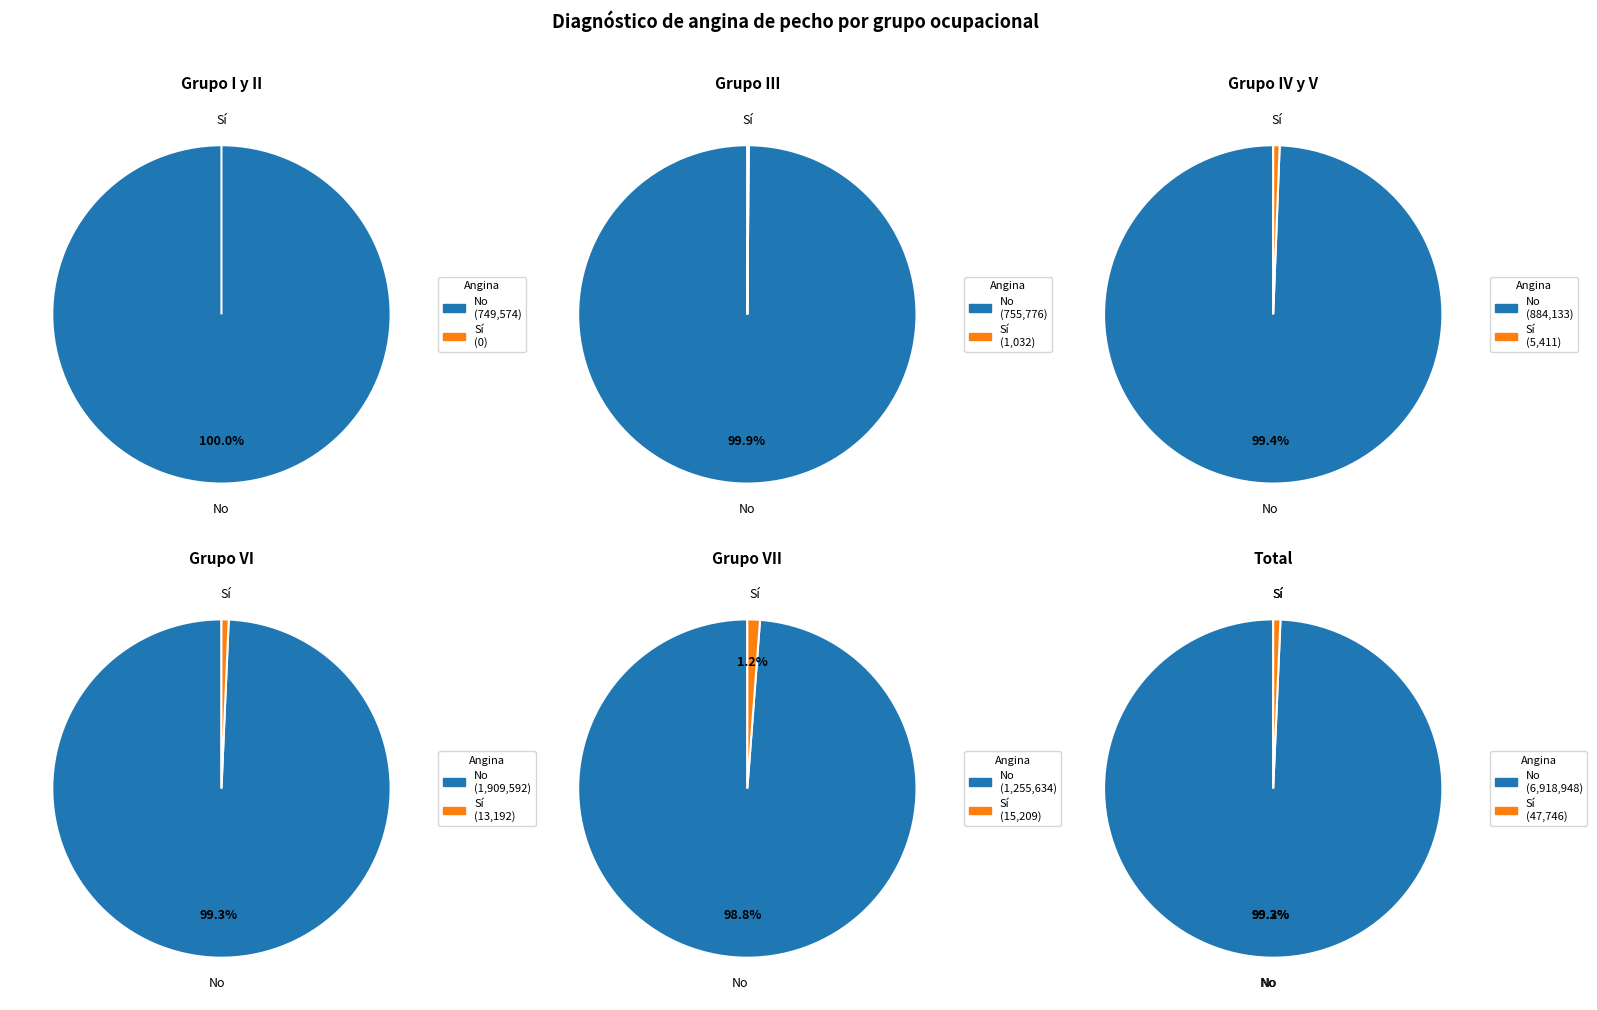

Does any single category account for the majority?

Yes